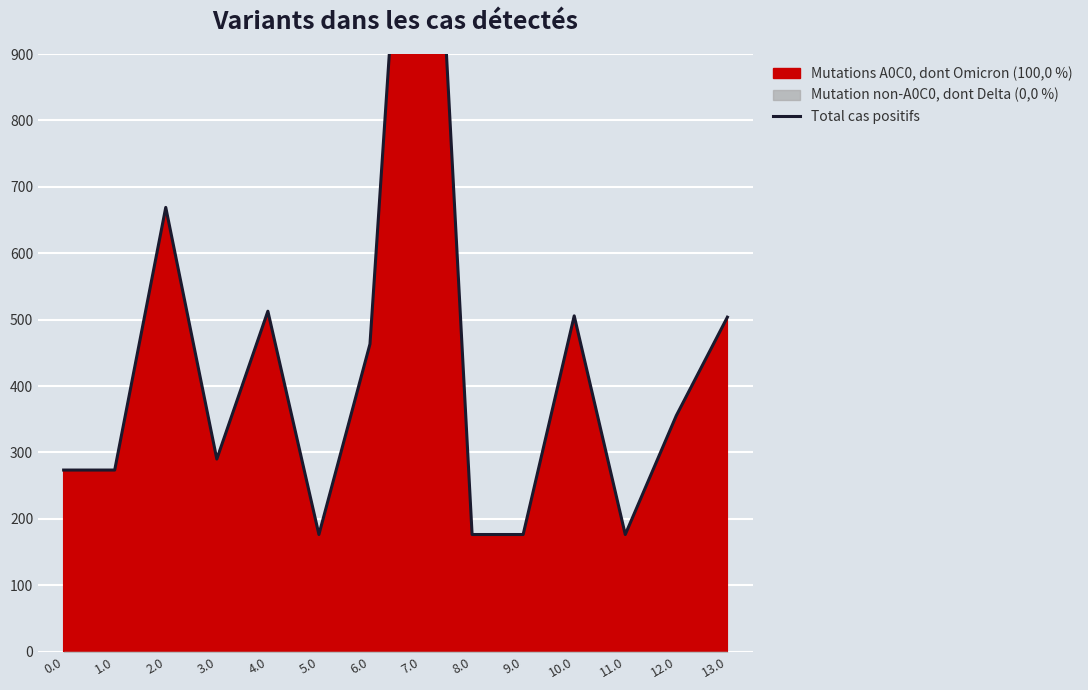

What is the average value?

440.7